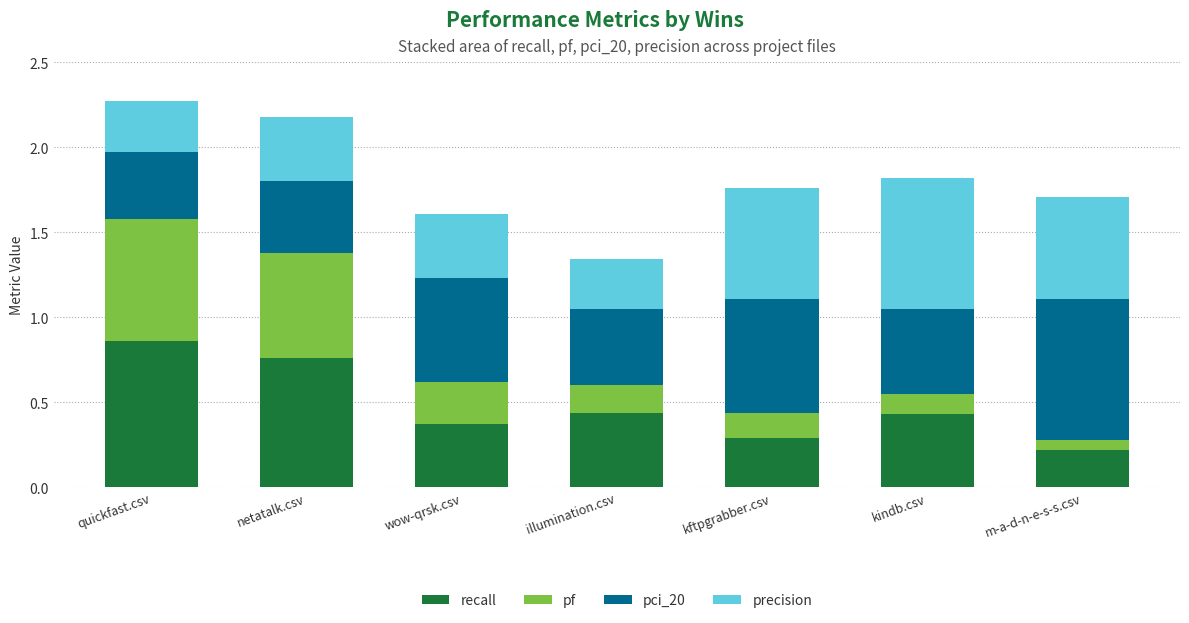

True or false: recall has a value of 0.4 at kindb.csv.

True